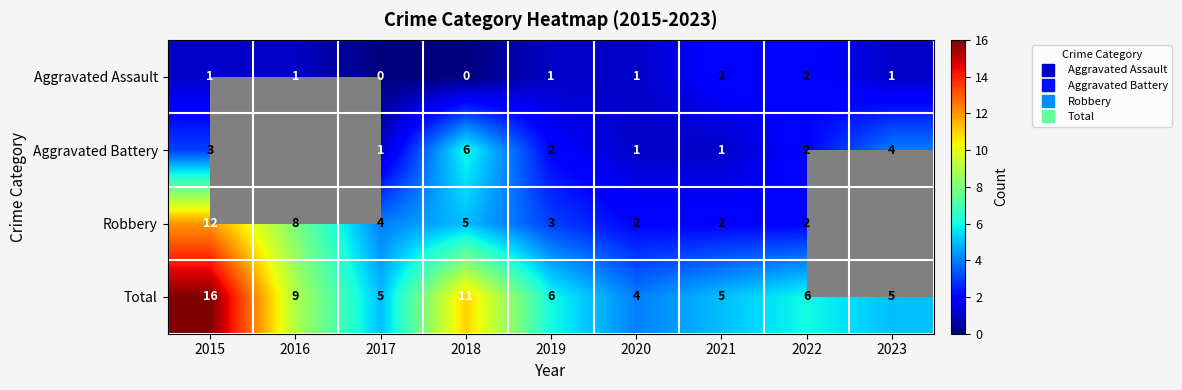

Is it true that Aggravated Battery equals 1.4 at 2015?

False